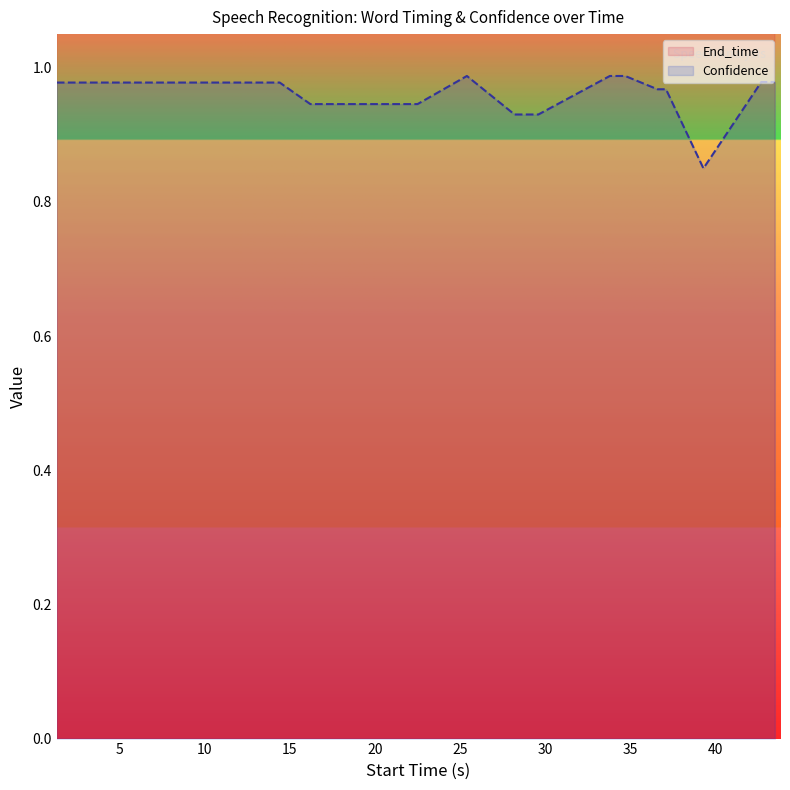

True or false: End_time and Confidence intersect in this chart.

False